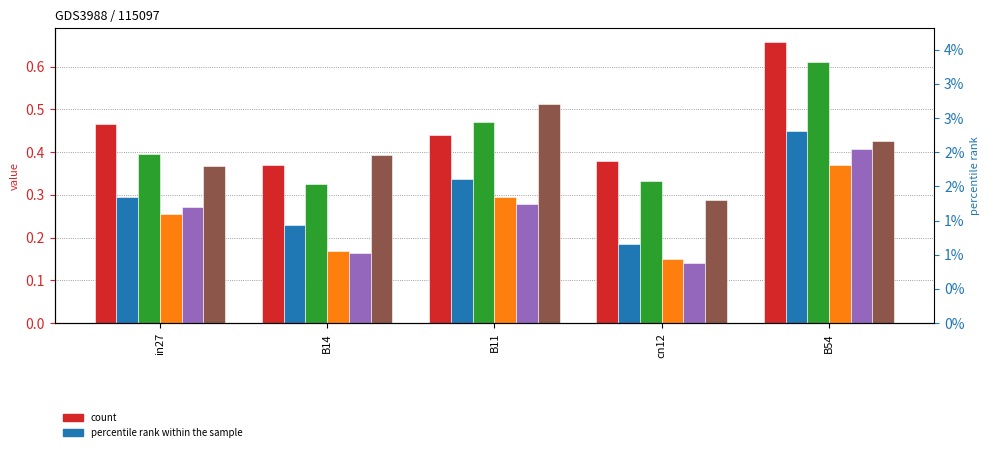

Is the value of job82_scenario0_168 at cn12 greater than the value of job79_scenario1_165 at cn12?

No